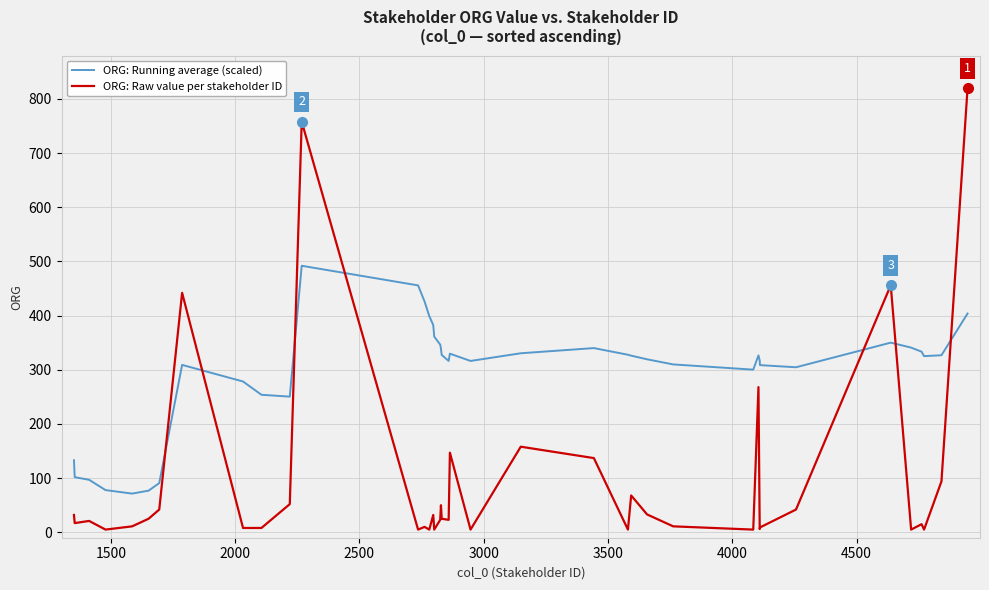

Is this an area chart (filled region under the line)?

No